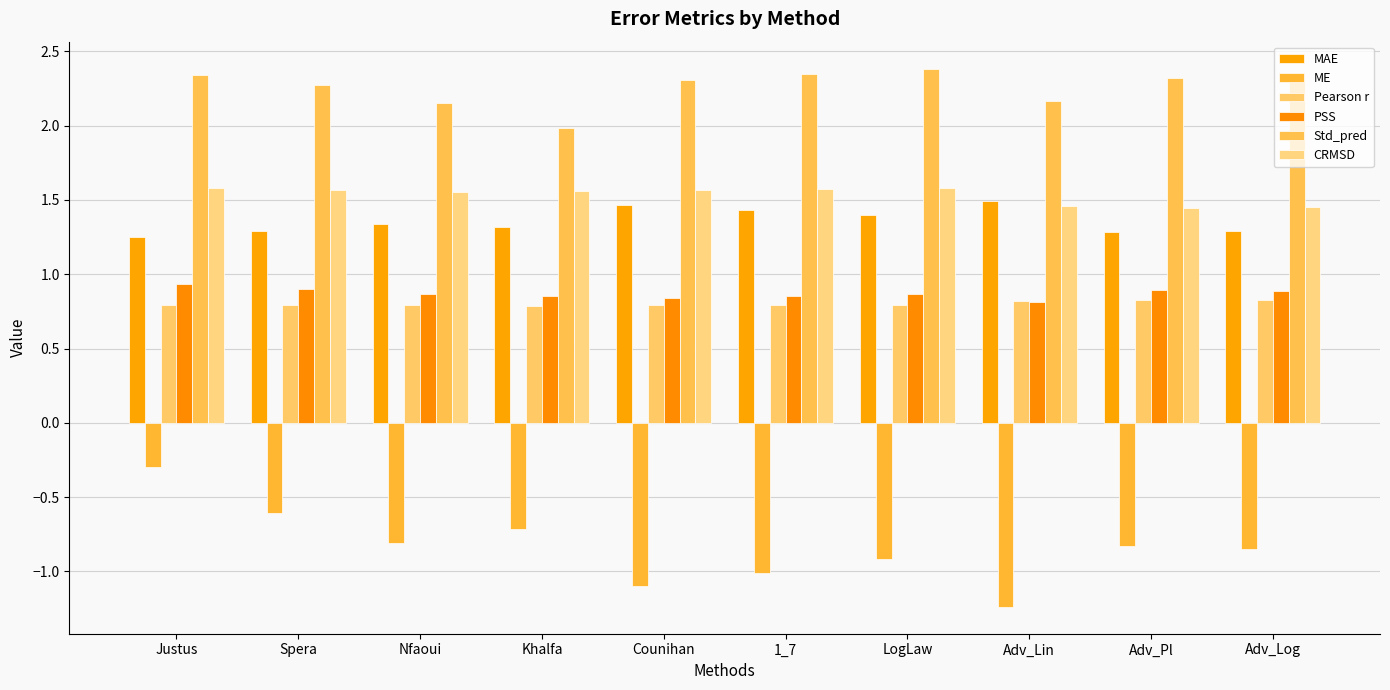

Are the bars horizontal?

No